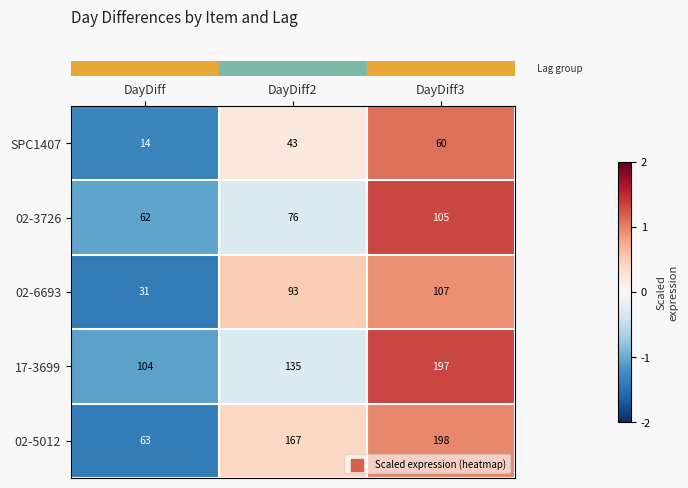

What is the sum of all 02-3726 values?

243